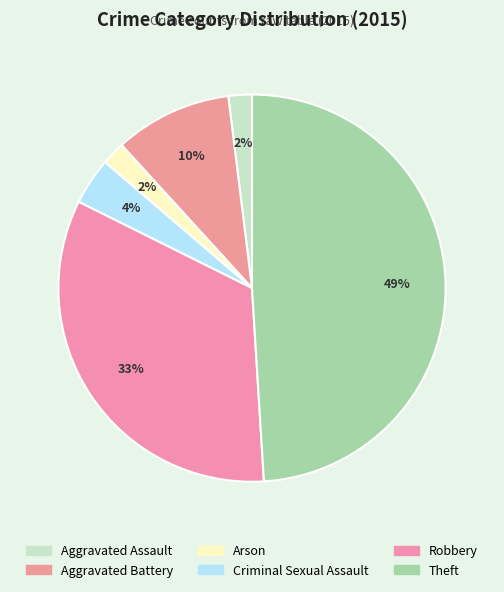

Count the number of slices in the pie.

6